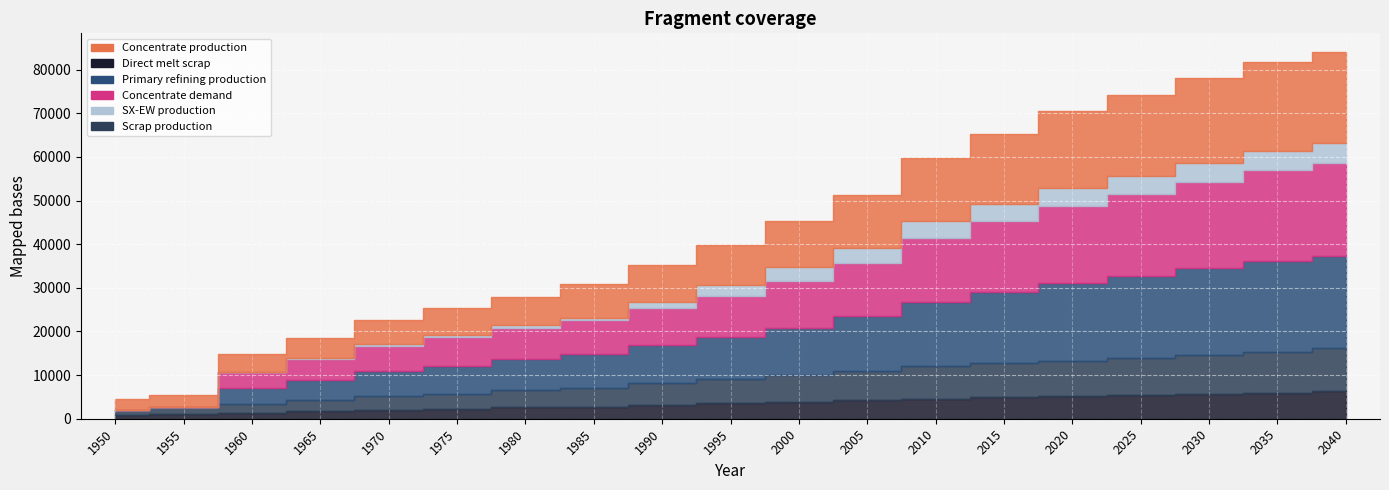

Reading left to right, what are all the values shown in this chart?

Concentrate production: 1950=2385.7	1955=2926.2	1960=3933.3	1965=4643.5	1970=5470.3	1975=6254.7	1980=6636.1	1985=7706.8	1990=8500.0	1995=9200.0	2000=10500.0	2005=12000.0	2010=14500.0	2015=16000.0	2020=17500.0	2025=18500.0	2030=19500.0	2035=20500.0	2040=21000.0
SX-EW production: 1950=0.0	1955=0.0	1960=0.0	1965=125.5	1970=429.7	1975=480.3	1980=590.9	1985=581.2	1990=1200.0	1995=2500.0	2000=3200.0	2005=3500.0	2010=3800.0	2015=4000.0	2020=4100.0	2025=4200.0	2030=4300.0	2035=4400.0	2040=4500.0
Scrap production: 1950=1308.7	1955=1627.9	1960=2021.8	1965=2593.1	1970=3186.9	1975=3401.8	1980=3946.5	1985=4360.8	1990=5000.0	1995=5600.0	2000=6200.0	2005=6800.0	2010=7400.0	2015=7800.0	2020=8200.0	2025=8600.0	2030=9000.0	2035=9400.0	2040=9800.0
Direct melt scrap: 1950=756.1	1955=981.9	1960=1257.2	1965=1705.9	1970=2053.6	1975=2150.8	1980=2603.1	1985=2753.6	1990=3100.0	1995=3500.0	2000=3900.0	2005=4200.0	2010=4600.0	2015=4900.0	2020=5100.0	2025=5400.0	2030=5700.0	2035=6000.0	2040=6300.0
Primary refining production: 1950=0.0	1955=0.0	1960=3746.1	1965=4675.9	1970=5703.0	1975=6535.9	1980=7077.6	1985=7697.0	1990=8700.0	1995=9600.0	2000=10800.0	2005=12500.0	2010=14800.0	2015=16300.0	2020=17800.0	2025=18800.0	2030=19800.0	2035=20800.0	2040=21300.0
Concentrate demand: 1950=0.0	1955=0.0	1960=3784.0	1965=4723.2	1970=5760.6	1975=6601.9	1980=7149.1	1985=7774.8	1990=8650.0	1995=9500.0	2000=10700.0	2005=12200.0	2010=14700.0	2015=16200.0	2020=17700.0	2025=18700.0	2030=19700.0	2035=20700.0	2040=21200.0